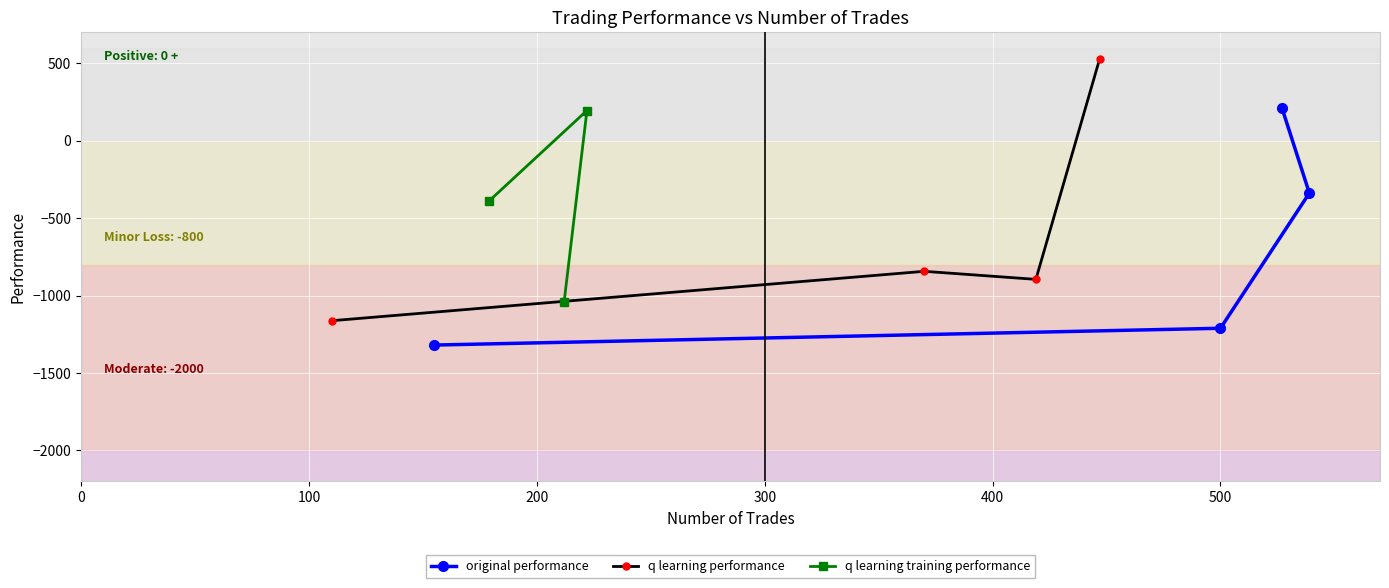

What is the maximum value for original performance?

210.3